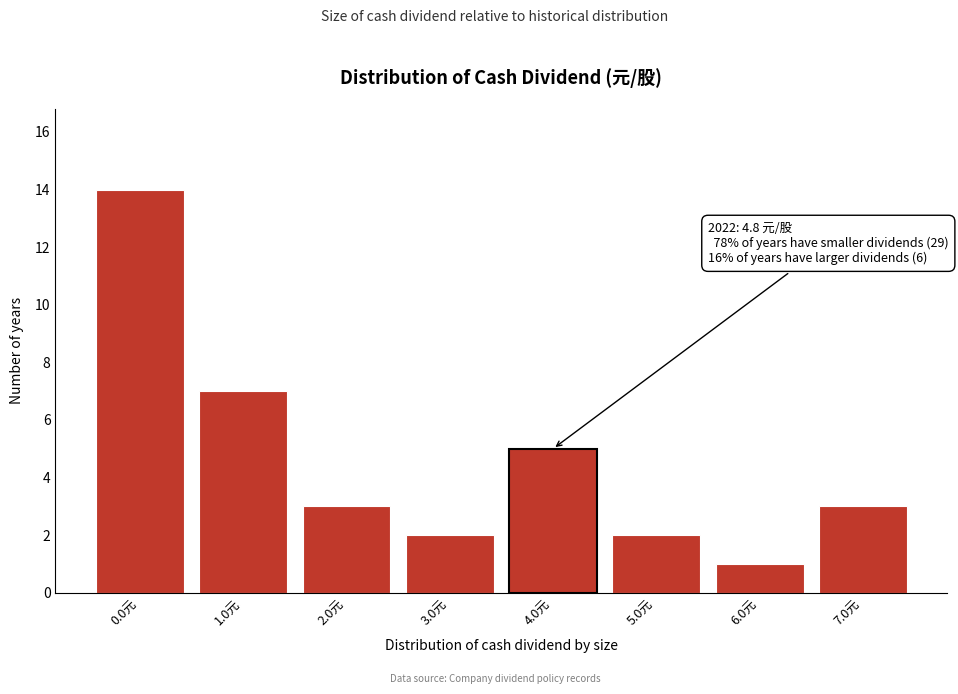

Reading left to right, extract all data points from this chart.

14	7	3	2	5	2	1	3